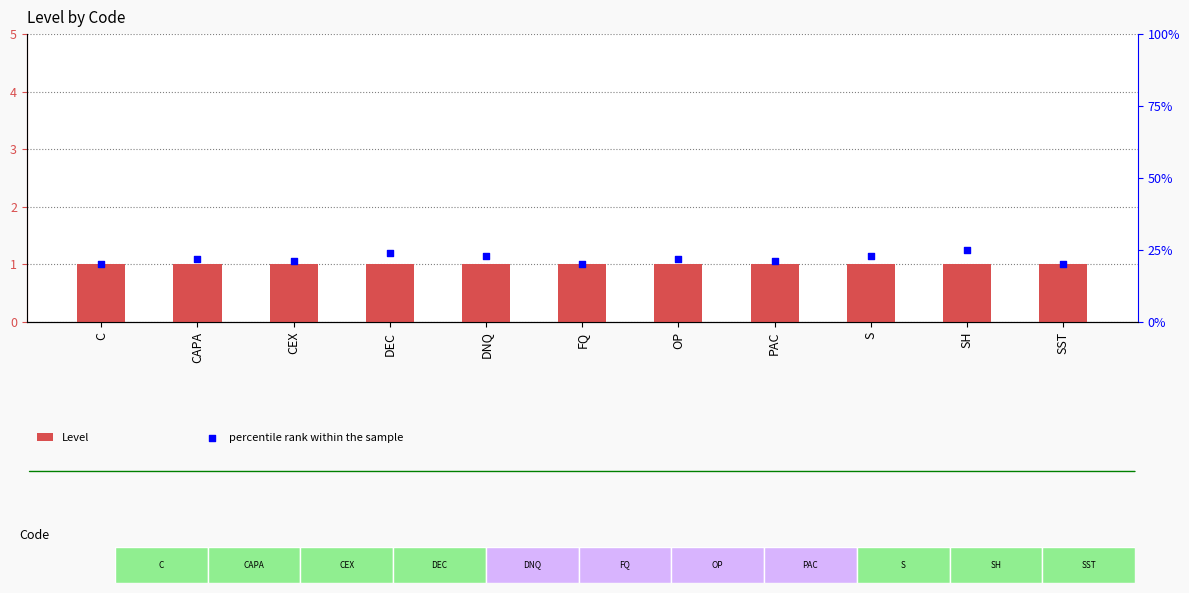

What is the total value across all series at CAPA?

23